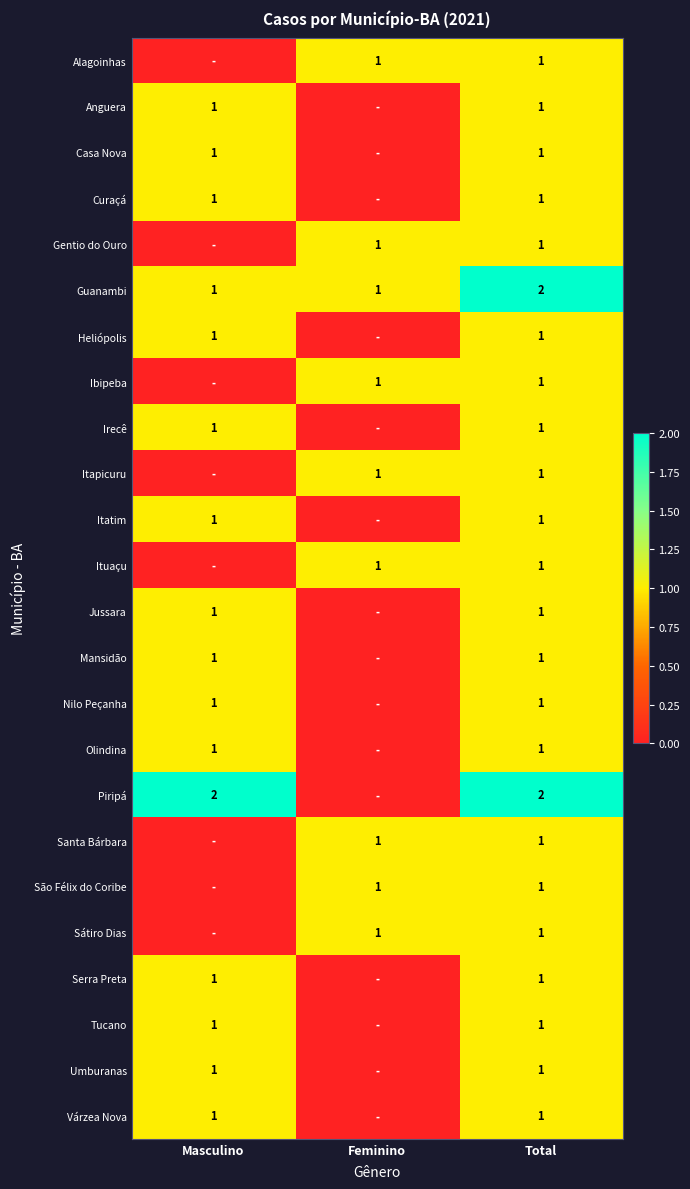

Is it true that Nilo Peçanha equals 1 at Total?

True